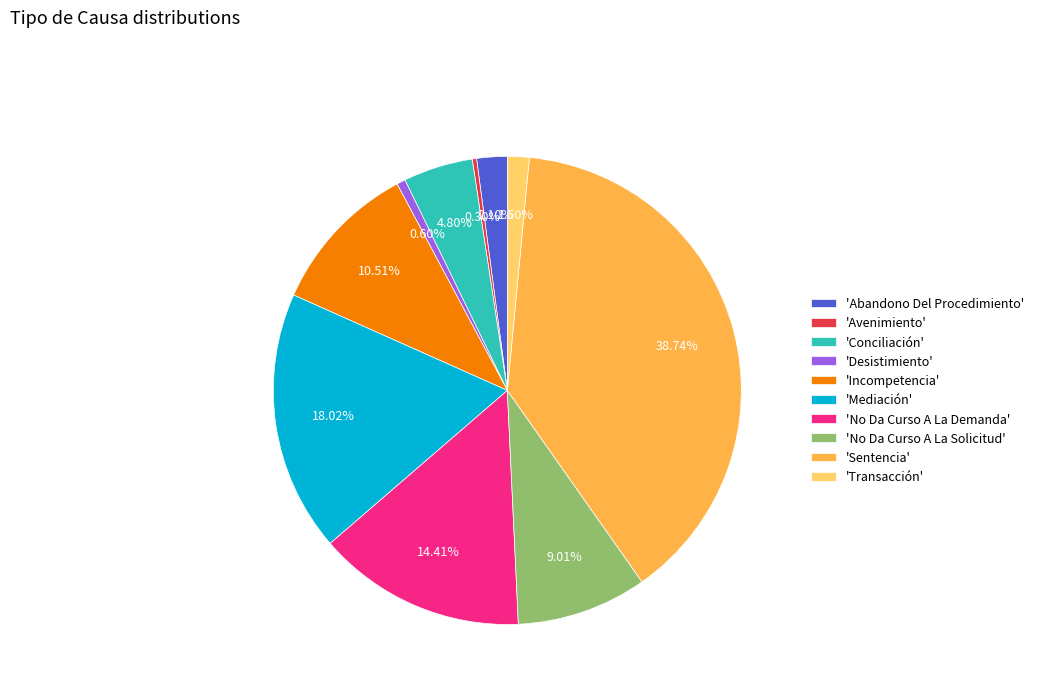

Which slice is the largest?

'Sentencia'